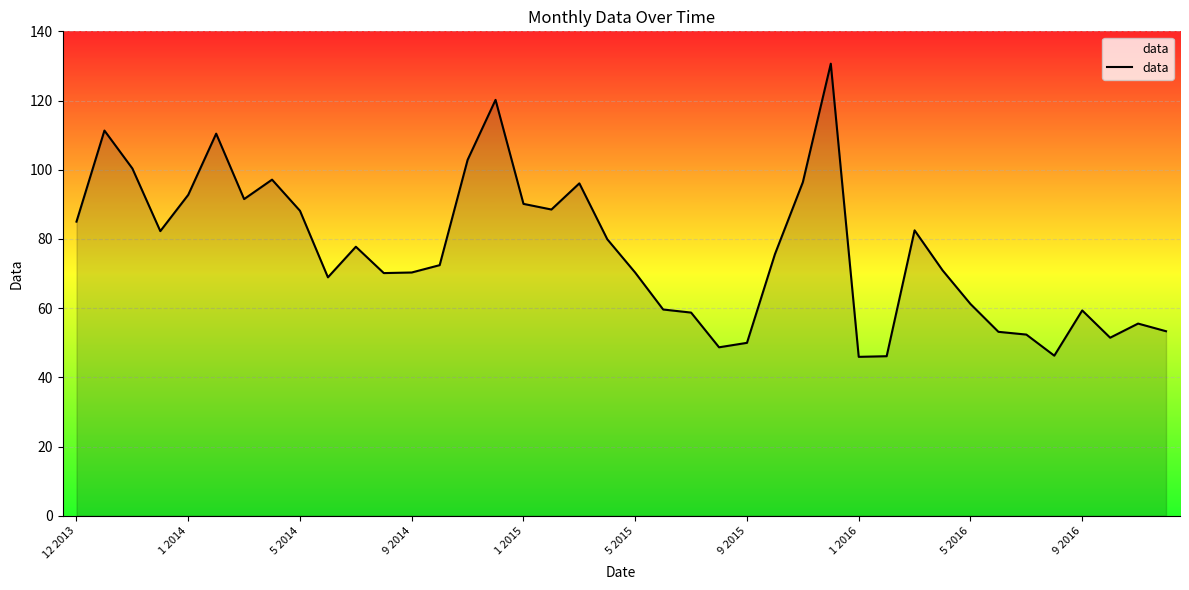

What is the difference between the maximum and minimum values?

84.7